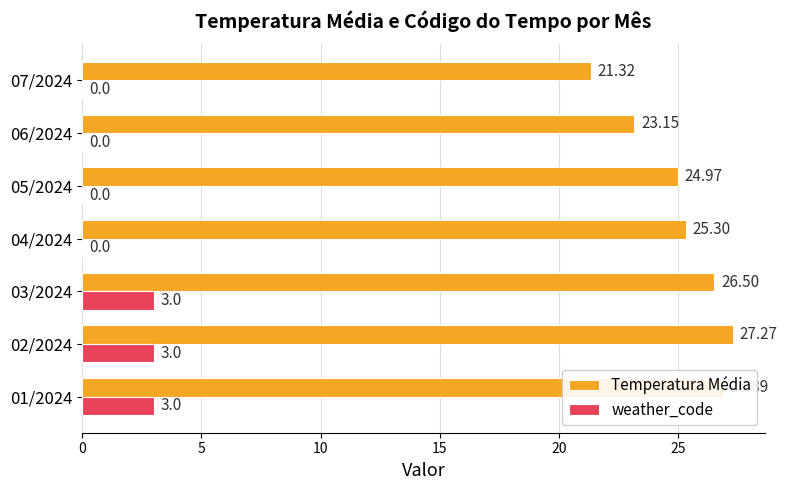

Between 05/2024 and 07/2024, which series saw the biggest shift?

Temperatura Média